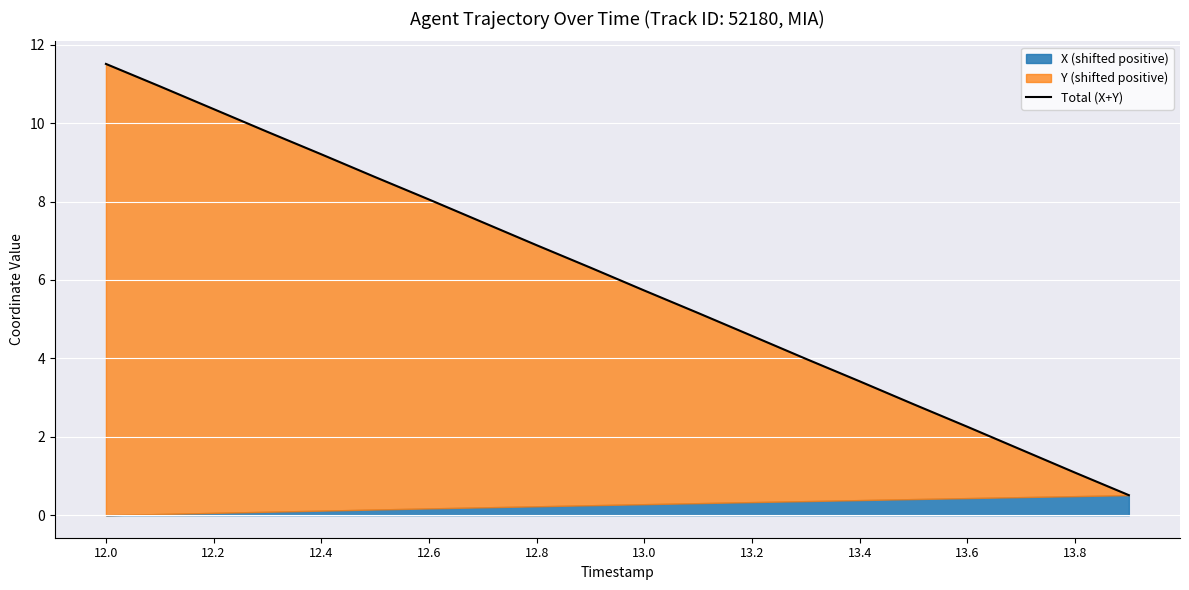

Is it true that the value at 13 is 4.0?

True